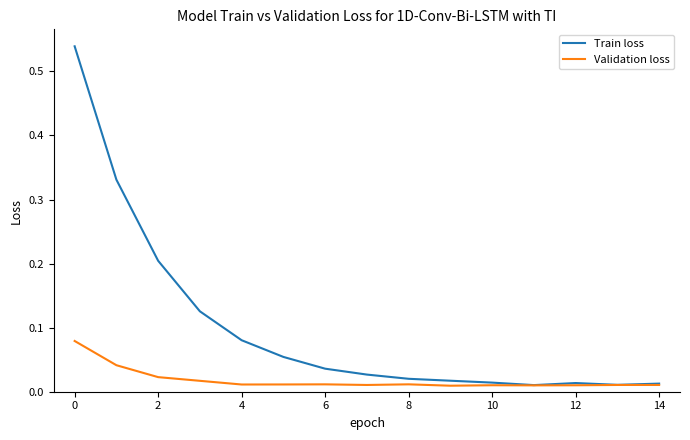

Which series has the widest spread of values?

Train loss